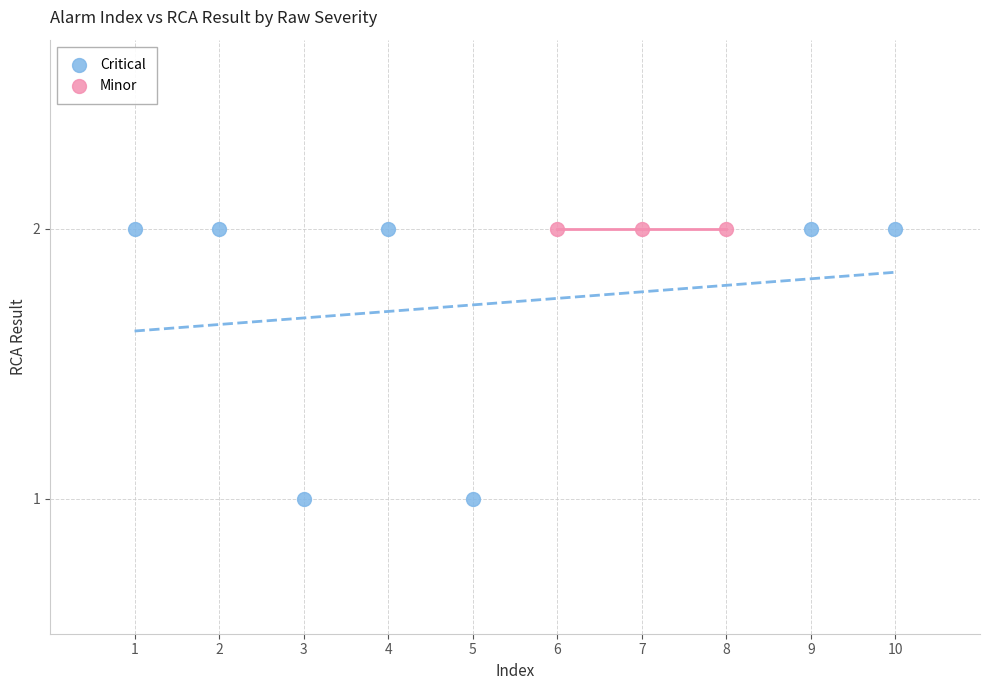

Which series reaches the minimum Y coordinate?

Critical